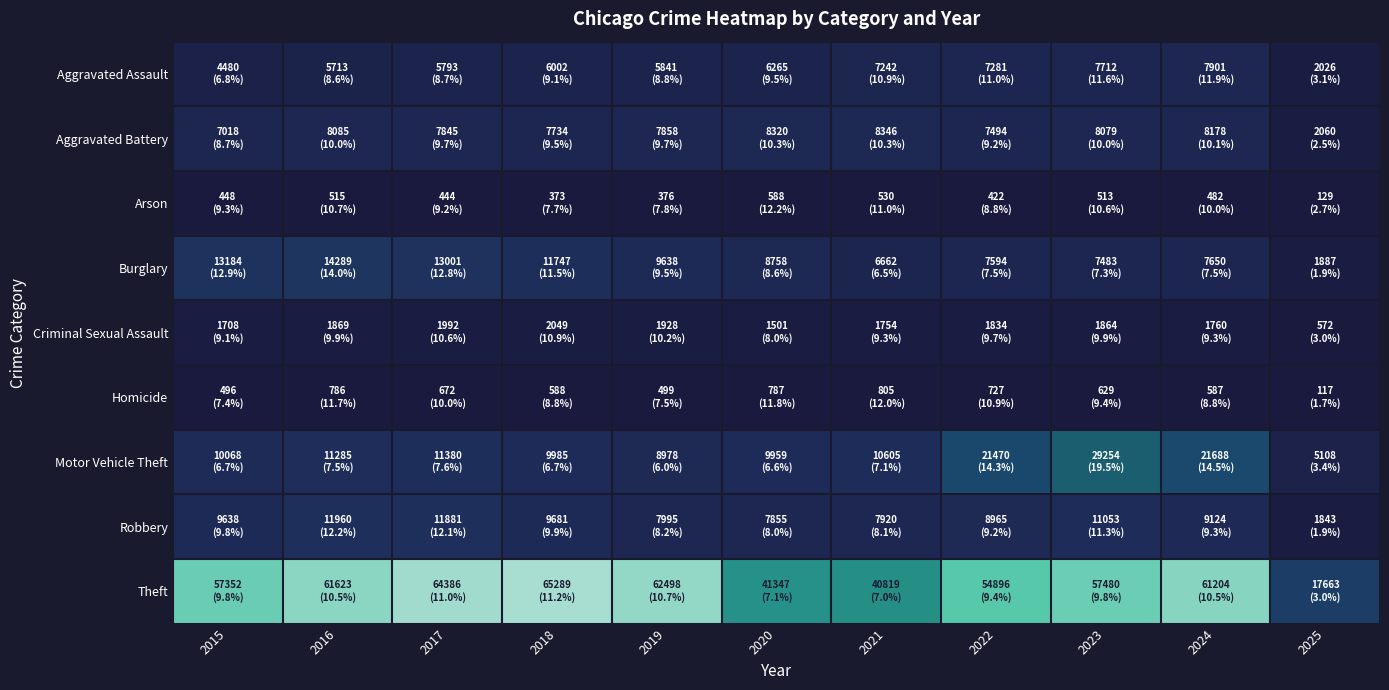

Which series has the largest total across all categories?

Theft